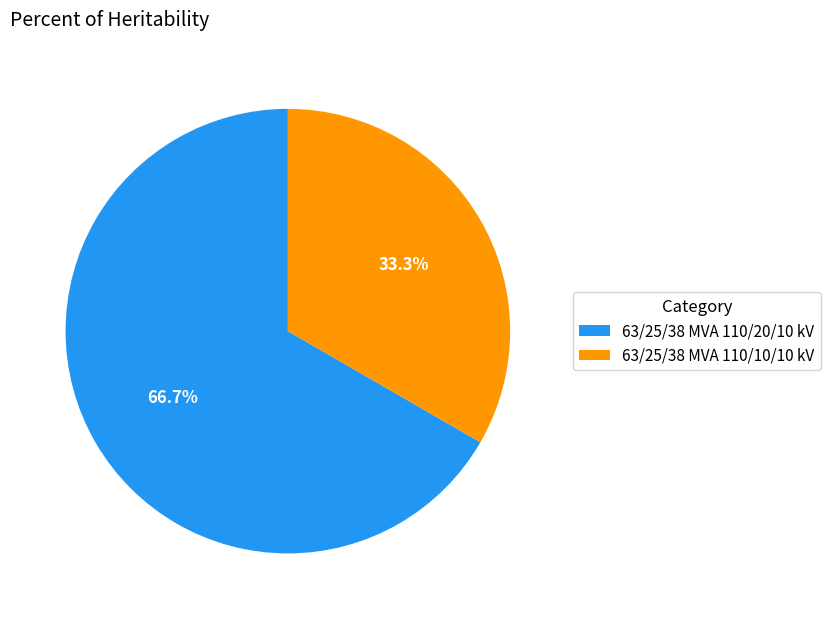

Is there a majority slice in this chart?

Yes